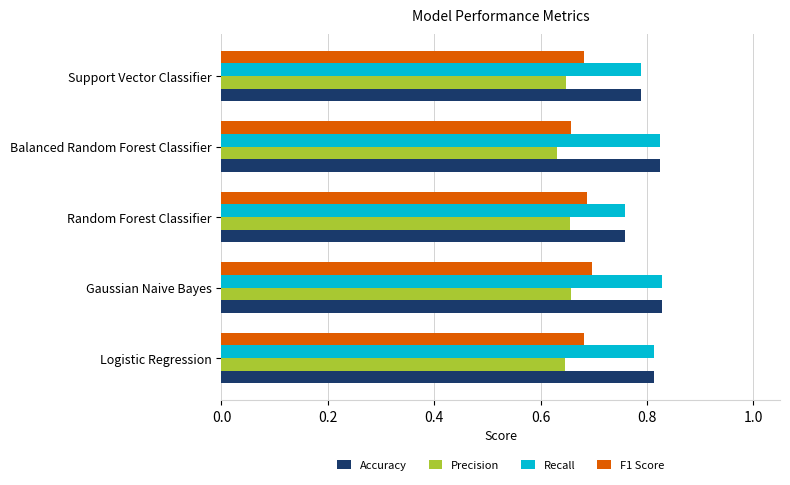

How many data points does each series have?

5